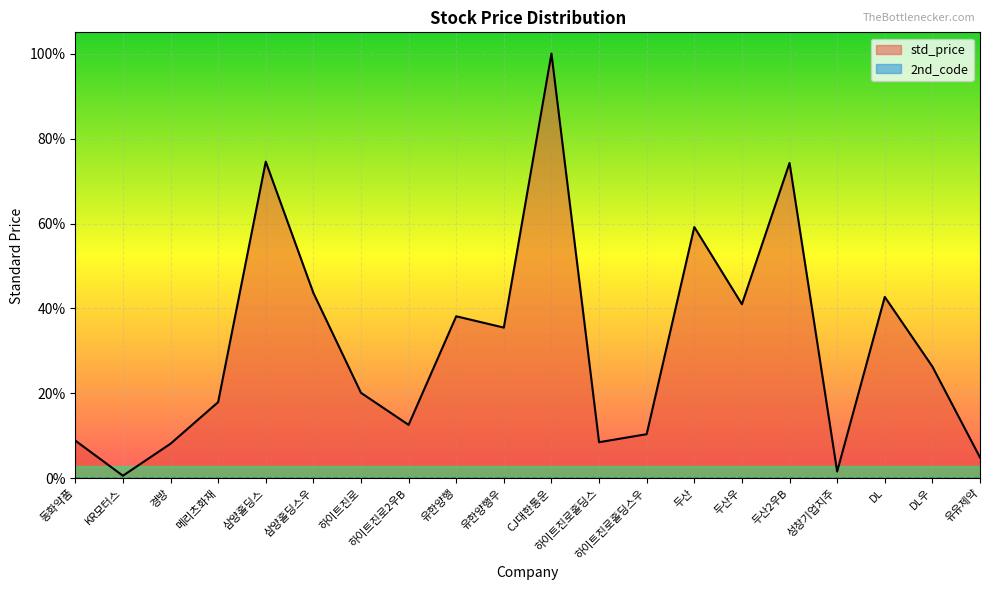

List the labels in order of value, largest first.

CJ대한통운, 삼양홀딩스, 두산2우B, 두산, 삼양홀딩스우, DL, 두산우, 유한양행, 유한양행우, DL우, 하이트진로, 메리츠화재, 하이트진로2우B, 하이트진로홀딩스우, 동화약품, 하이트진로홀딩스, 경방, 유유제약, 성창기업지주, KR모터스